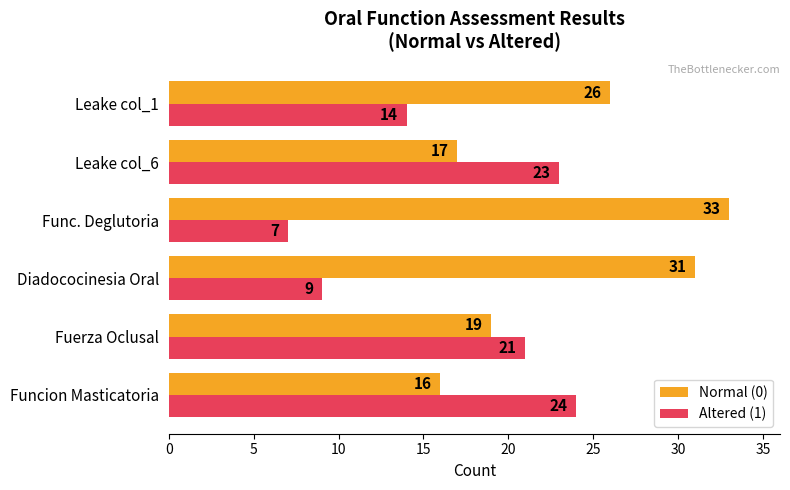

At which label is Normal (0) closest to 24?

Leake col_1